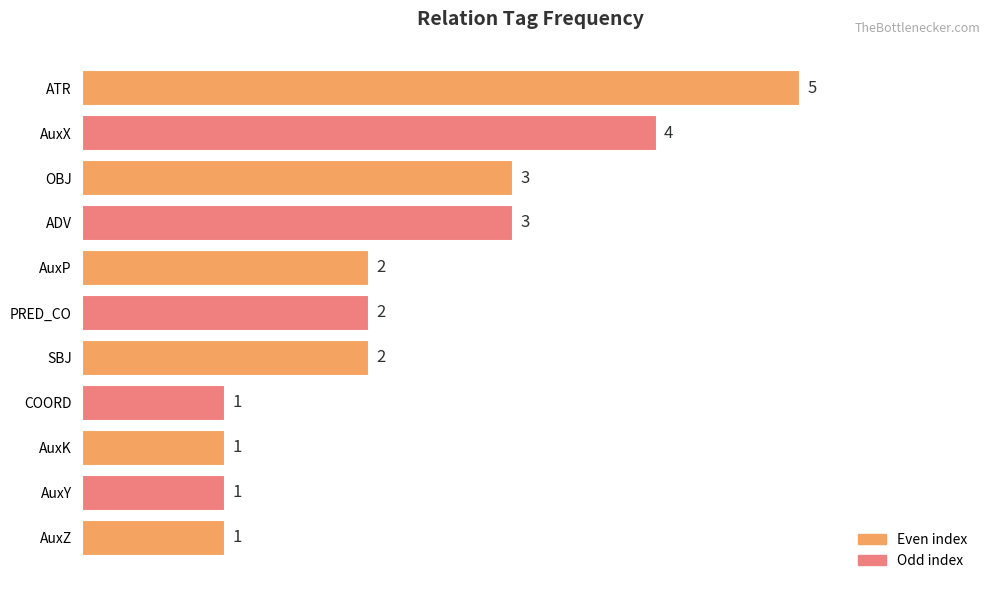

What is the maximum value shown in the chart?

5